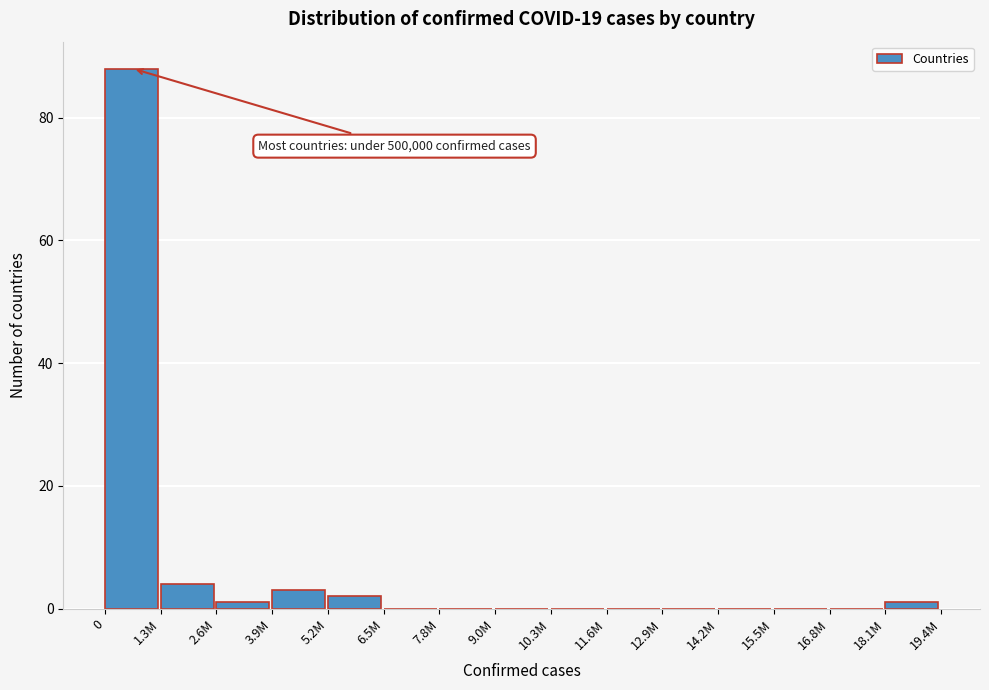

Reading left to right, what are all the values shown in this chart?

0=88	1.3M=4	2.6M=1	3.9M=3	5.2M=2	6.5M=0	7.8M=0	9.0M=0	10.3M=0	11.6M=0	12.9M=0	14.2M=0	15.5M=0	16.8M=0	18.1M=1